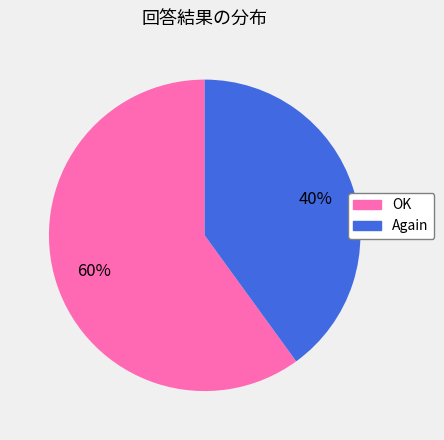

What percentage is the OK slice, to the nearest percent?

60%